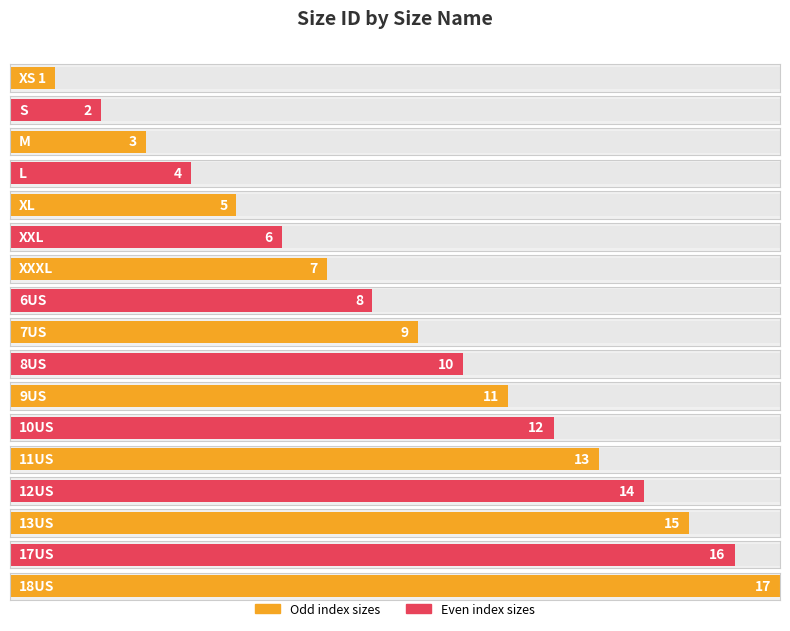

Which label corresponds to the largest value in the chart?

18US